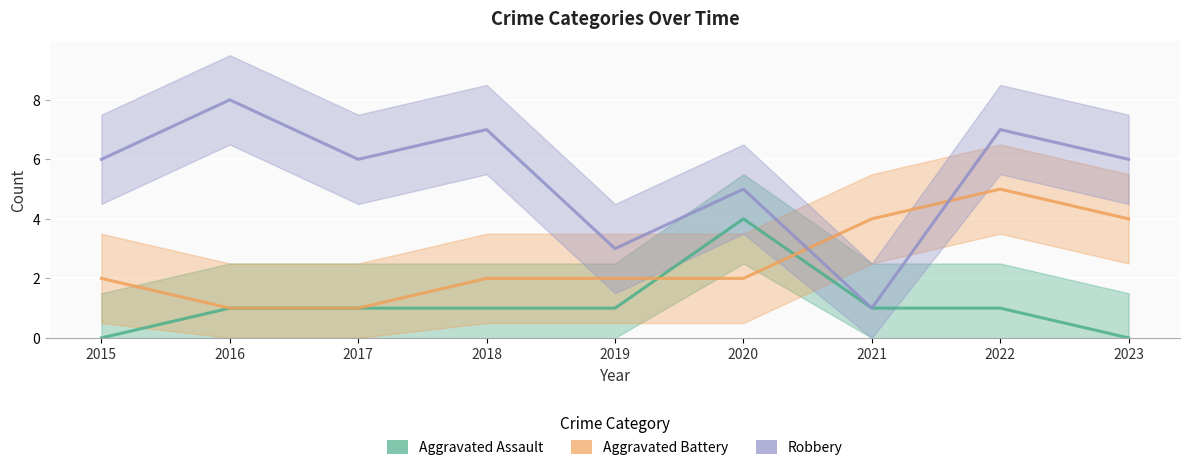

Which series has the largest range (max minus min)?

Robbery